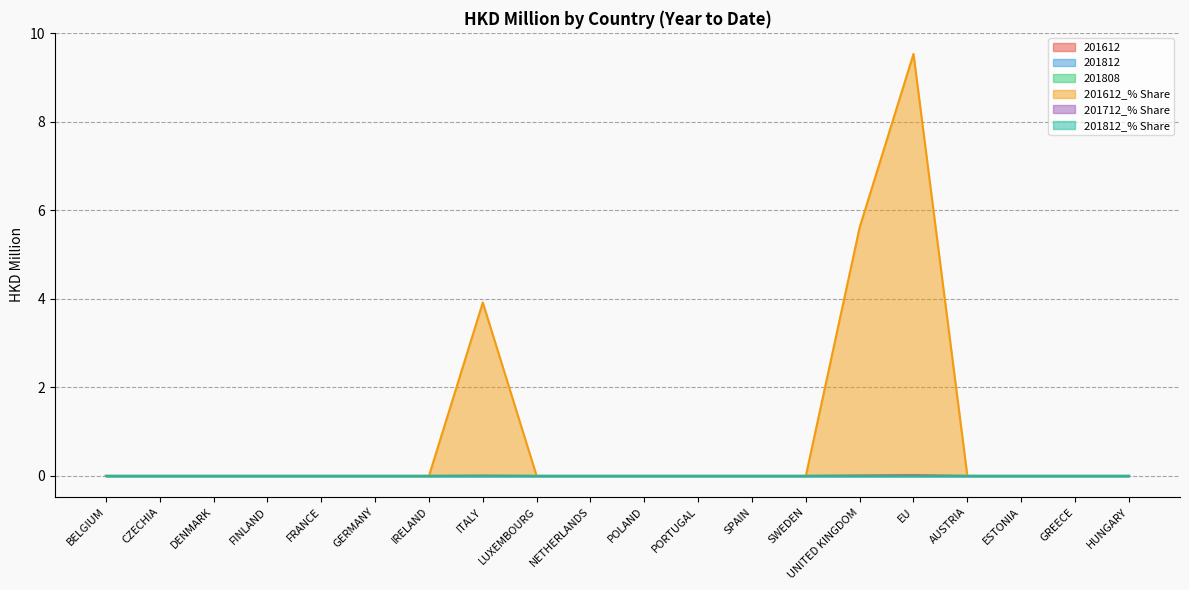

At SWEDEN, list the series in order from smallest to largest.

201612, 201812, 201808, 201612_% Share, 201712_% Share, 201812_% Share